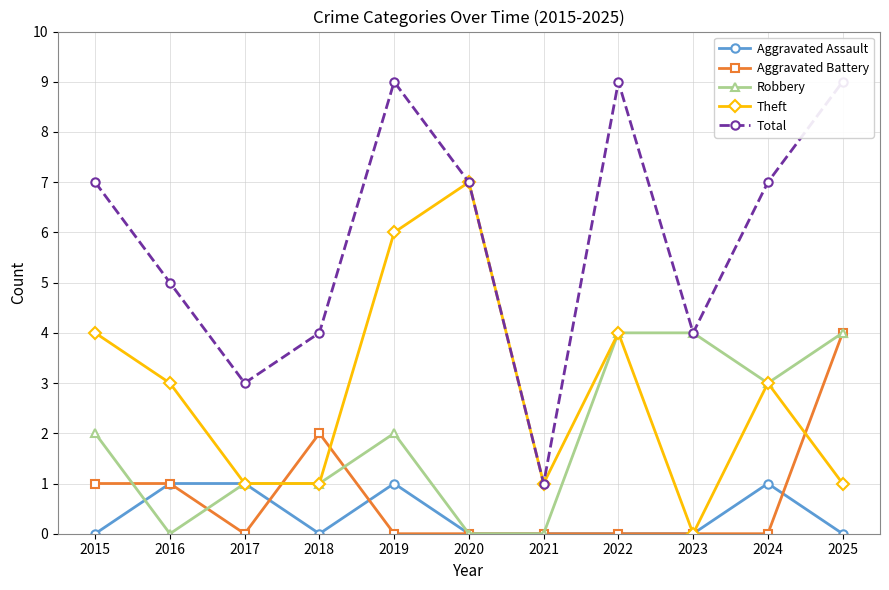

At which category does Robbery reach its first local peak?

2019